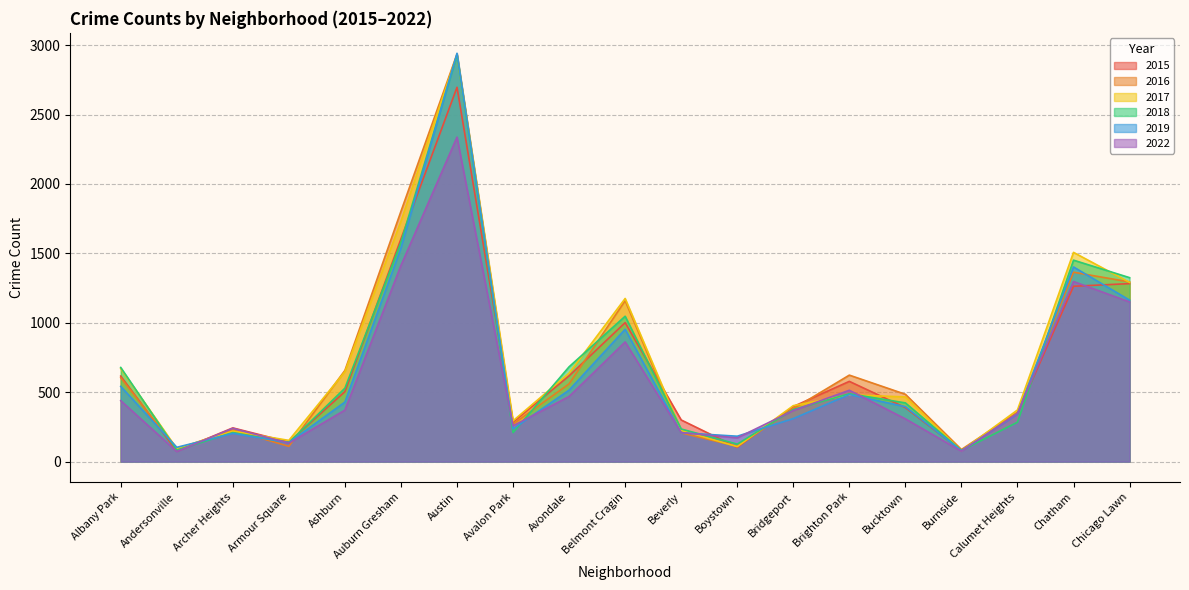

Which category has the lowest value in the 2015 series?

Andersonville